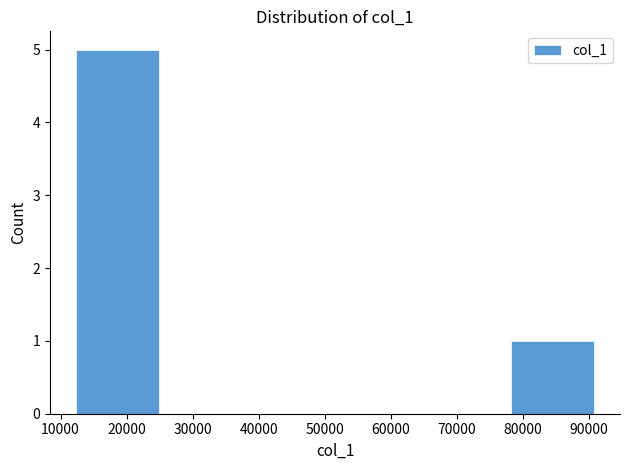

Which range on the x-axis has the tallest bar?

12000 to 25000